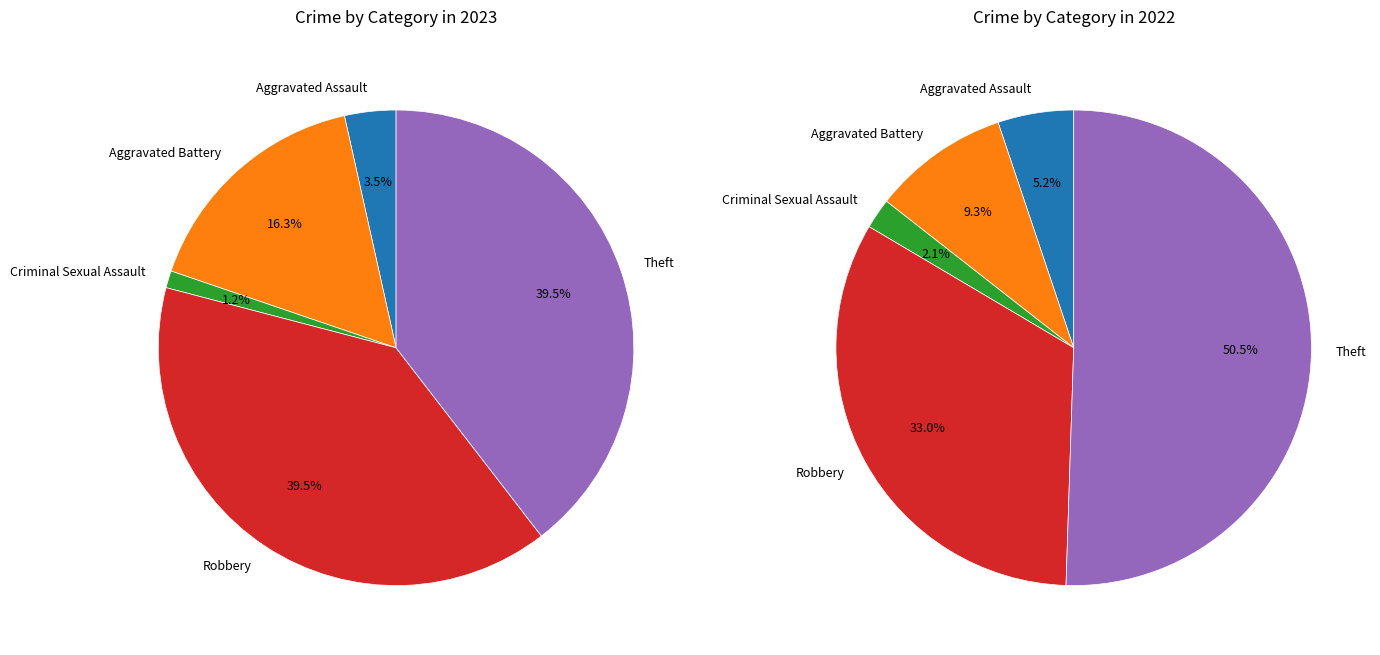

How many segments does this pie chart have?

5